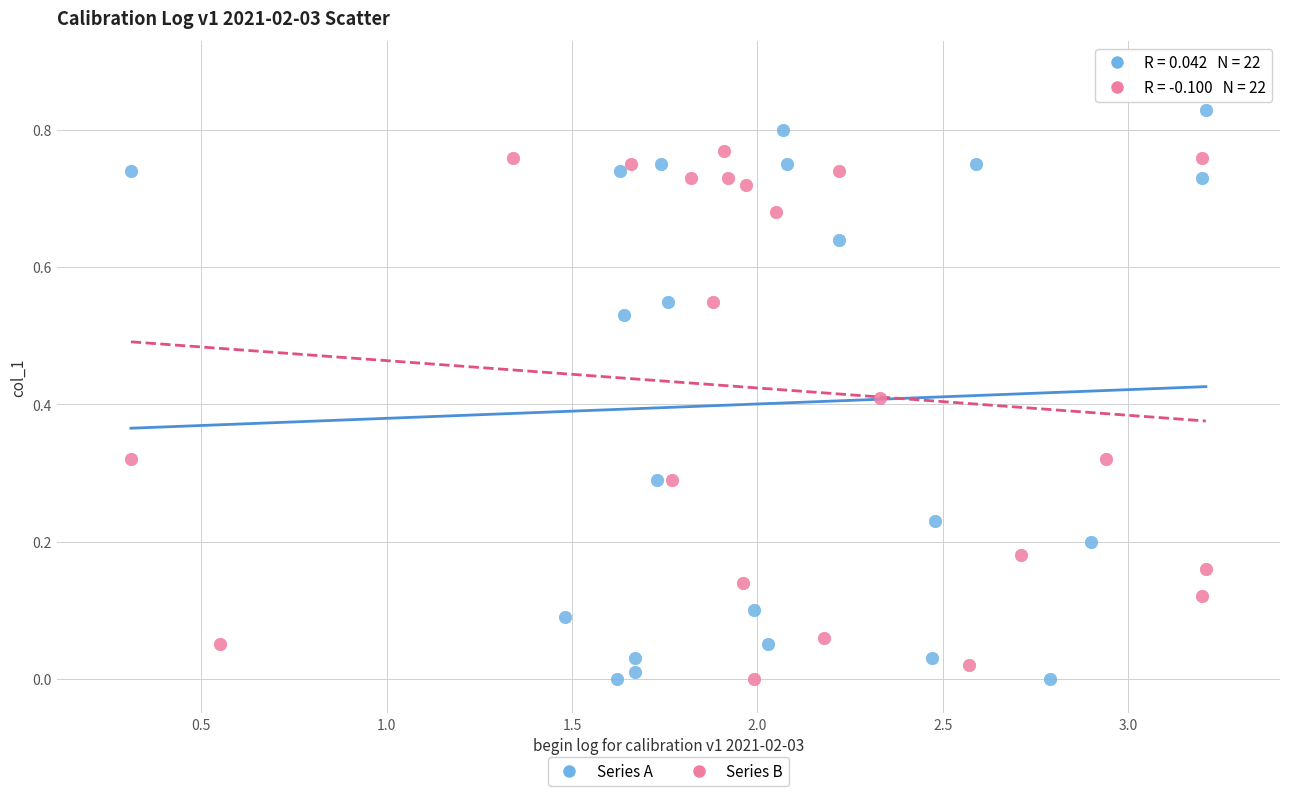

Which series contains the highest Y value?

Series A